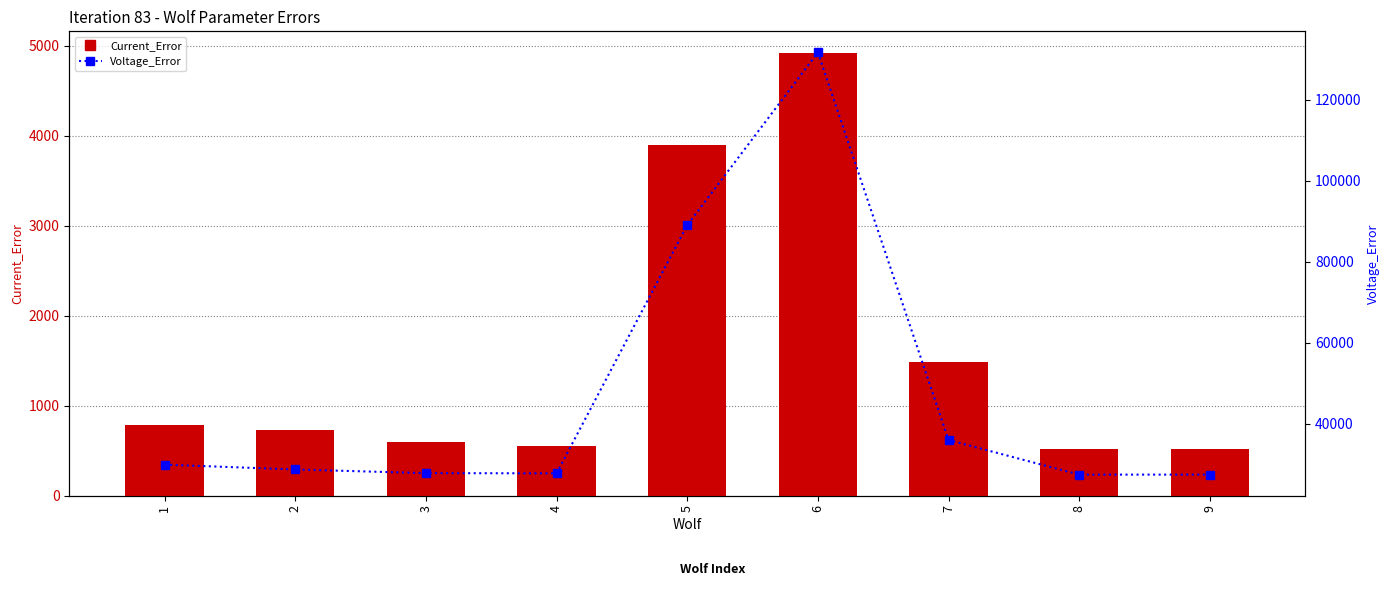

Which series changed the most between 4 and 8?

Voltage_Error